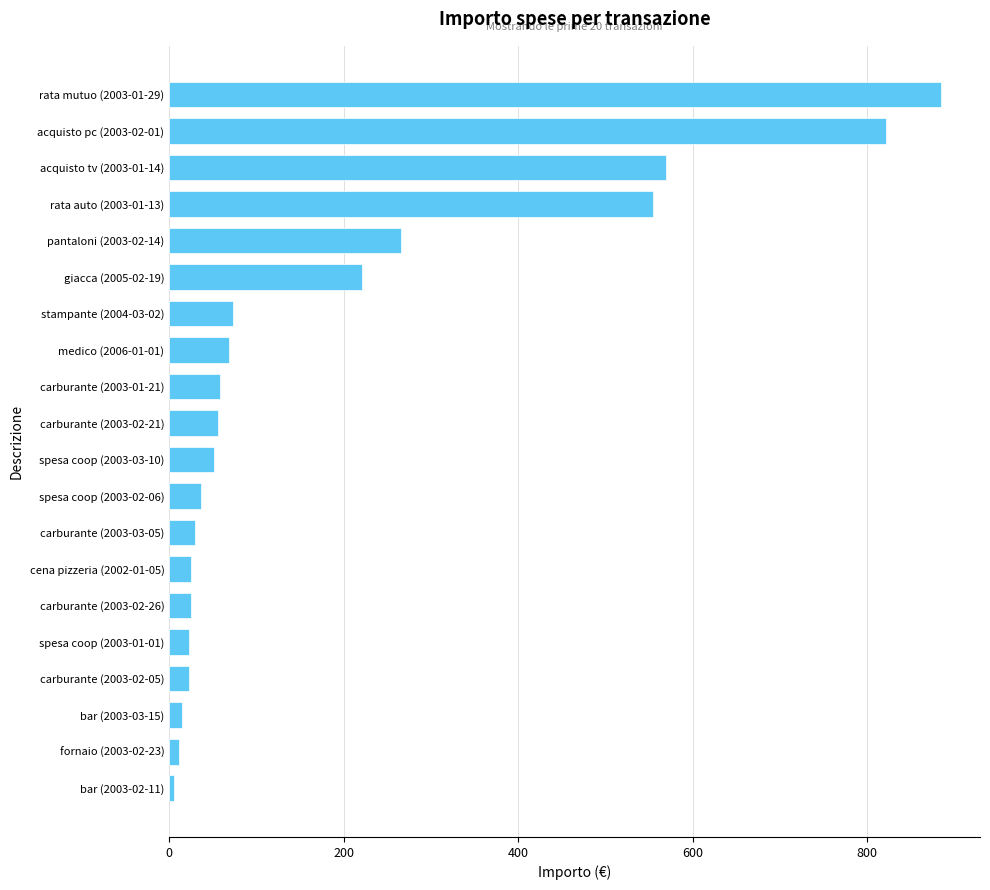

What is the sum of all values?

3814.5